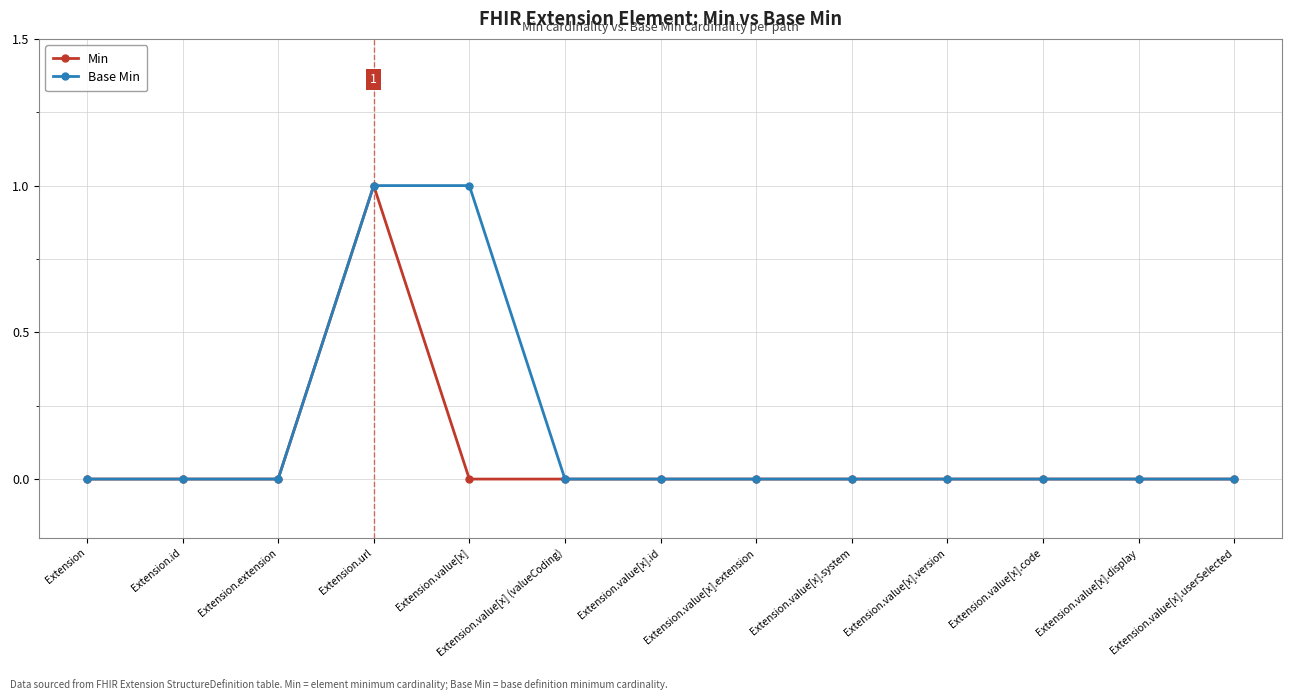

List the series in order of their overall mean, highest first.

Base Min, Min